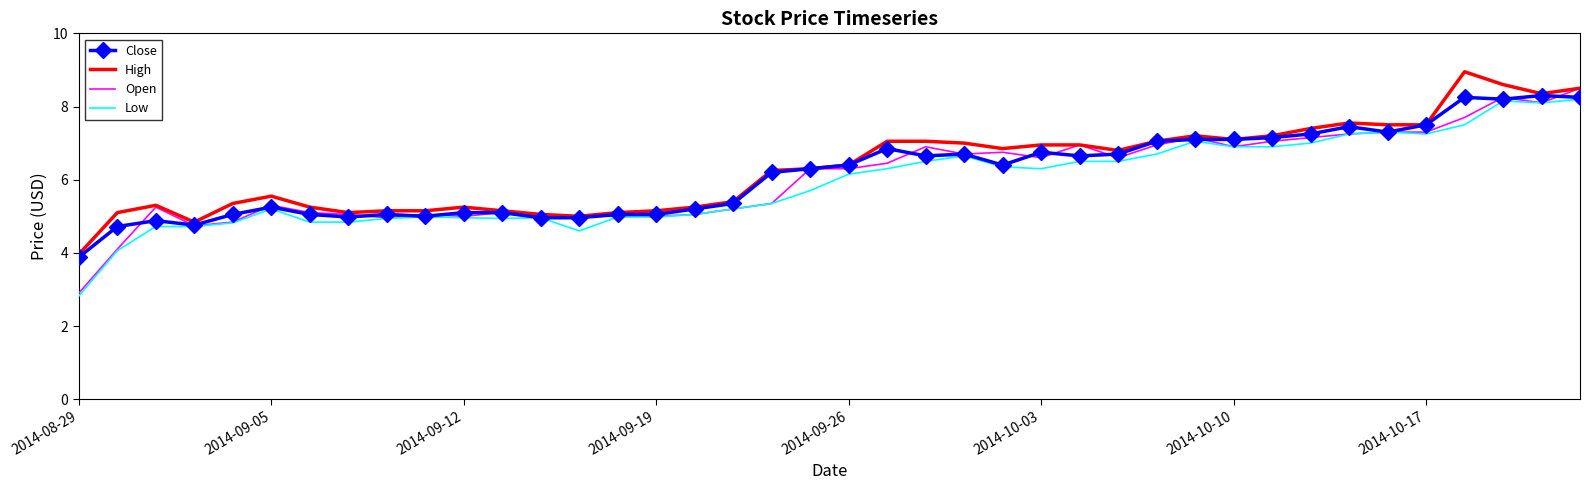

How many values in the Open series exceed 6?

21